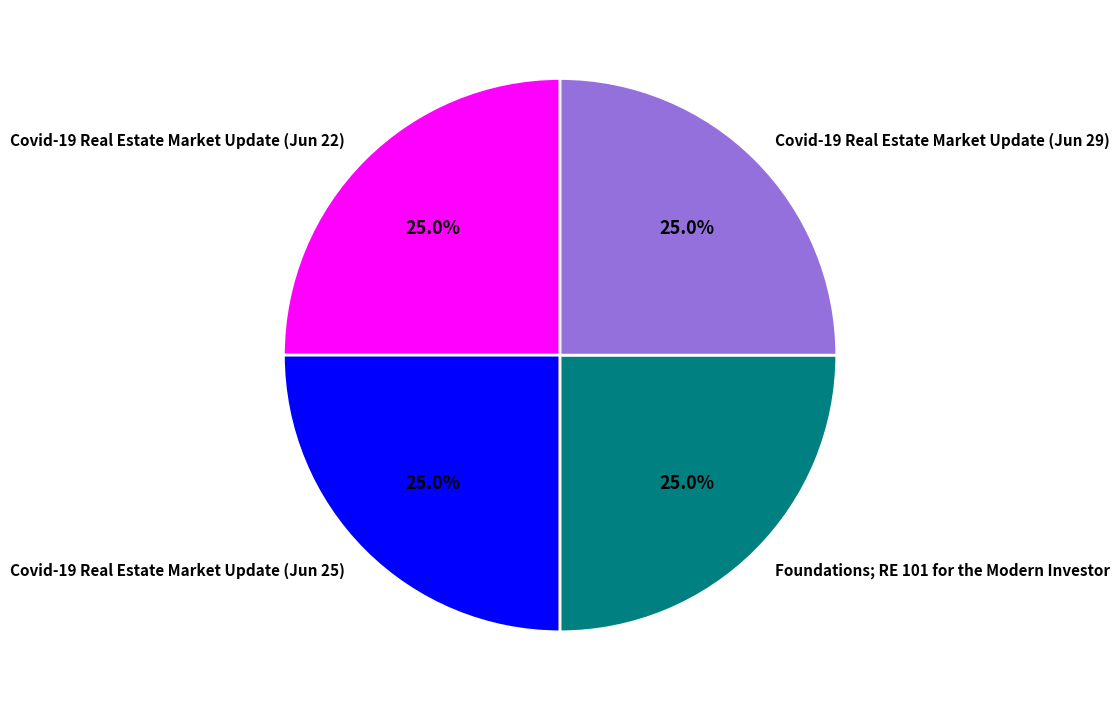

Is there any slice that represents more than half of the pie?

No